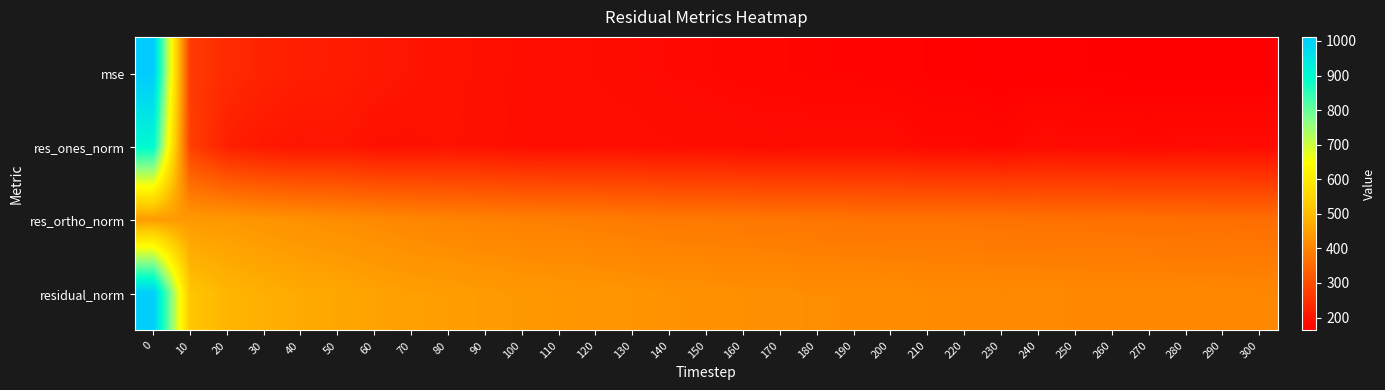

What is the total value across all series at 250?

1120.6